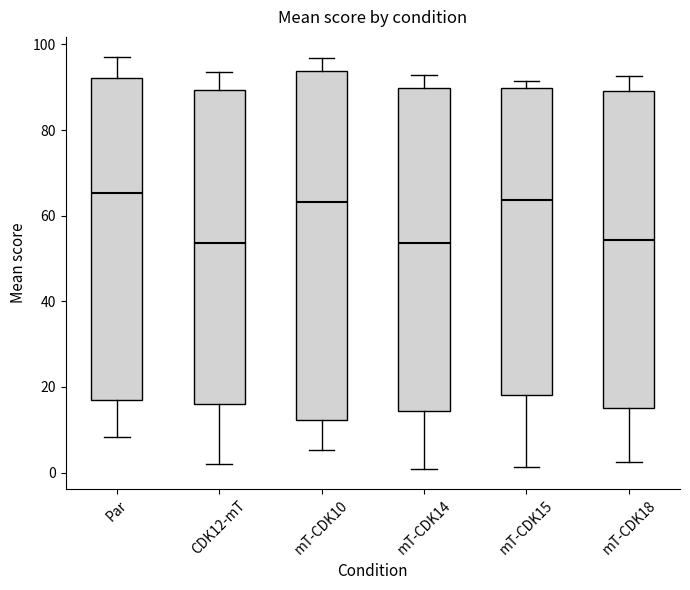

Reading left to right, read every box against the y-axis: the position of its median line, the range the box covers, and the ends of its whiskers. The values are not printed on the chart, so give them approximately, as read against the axis.

Par: median 66, box 16 to 92, whiskers 8 to 96
CDK12-mT: median 54, box 16 to 90, whiskers 2 to 94
mT-CDK10: median 64, box 12 to 94, whiskers 6 to 96
mT-CDK14: median 54, box 14 to 90, whiskers 0 to 92
mT-CDK15: median 64, box 18 to 90, whiskers 2 to 92
mT-CDK18: median 54, box 16 to 90, whiskers 2 to 92